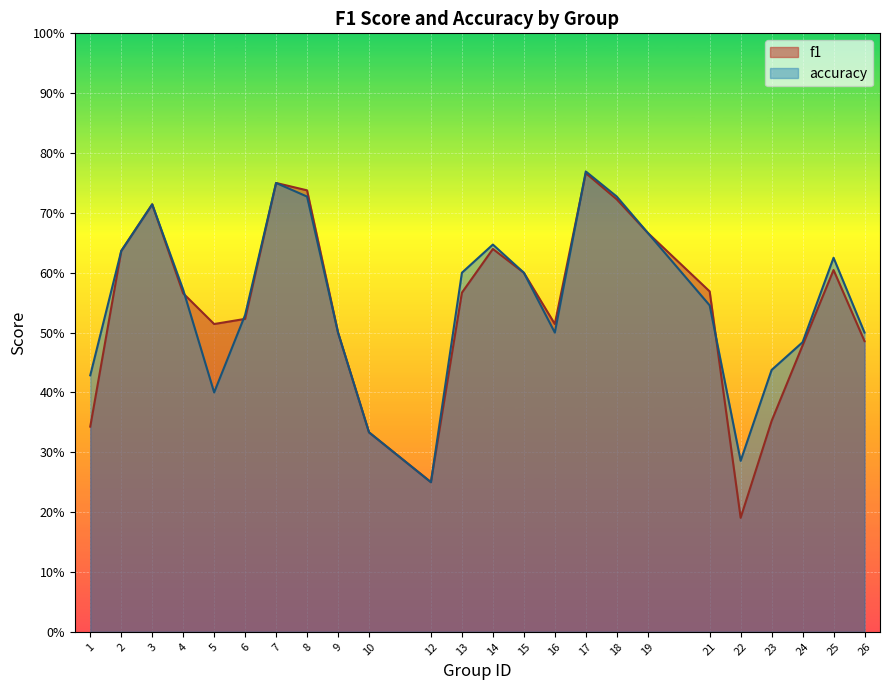

Which has a higher value, 18 or 13?

18